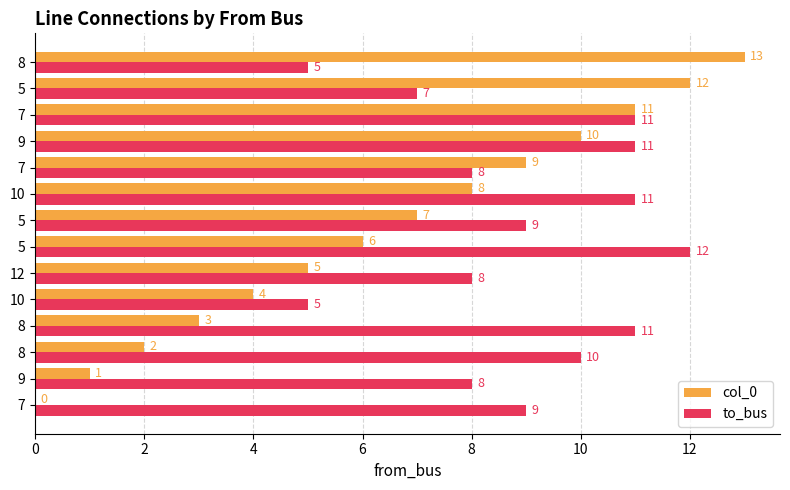

Which series has the largest total across all categories?

to_bus